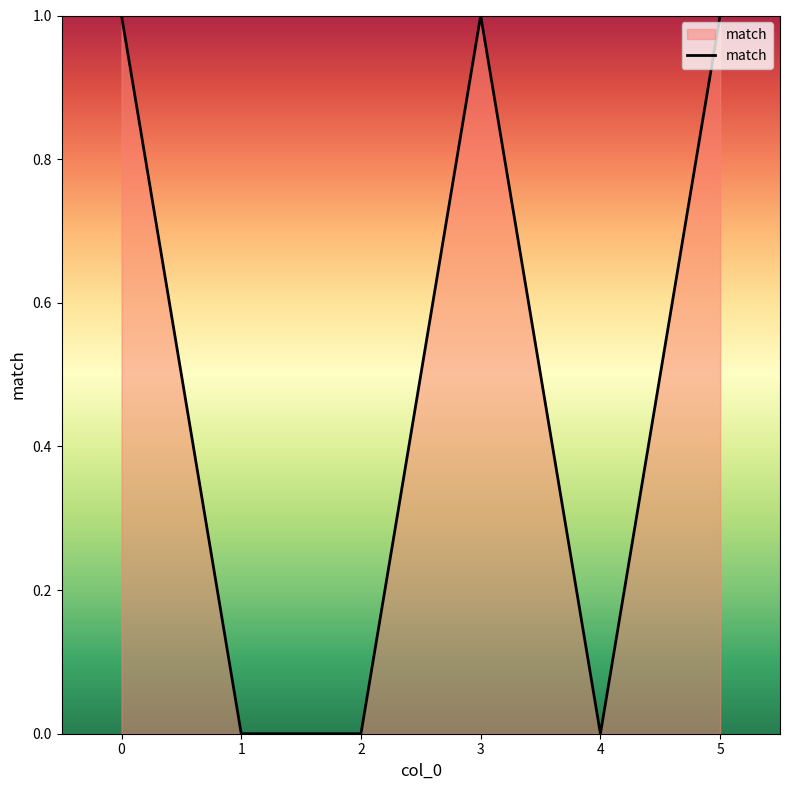

Count the number of categories in the chart.

6